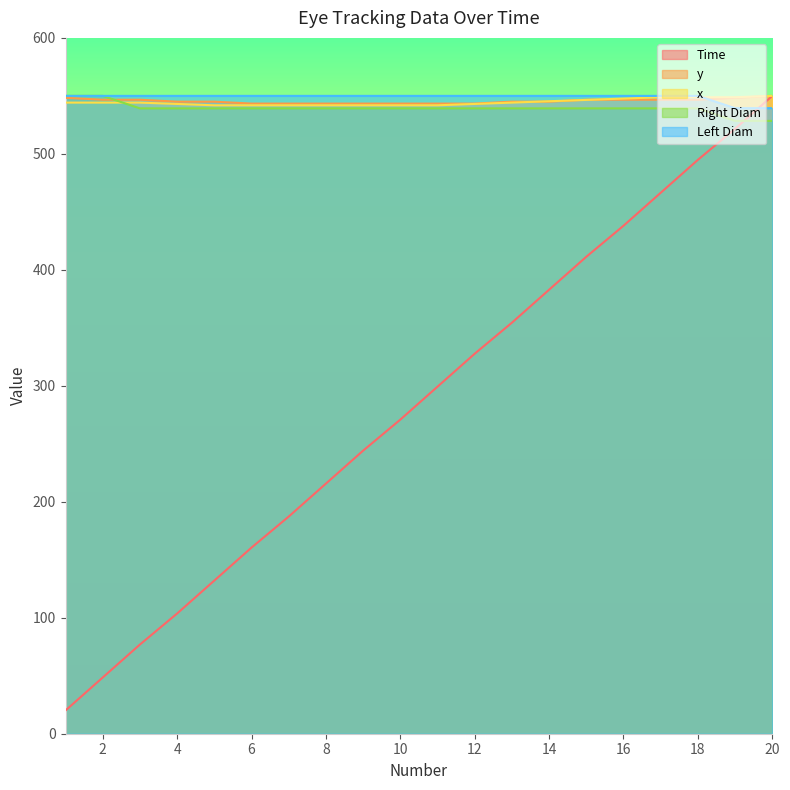

How many lines are shown in the chart?

5